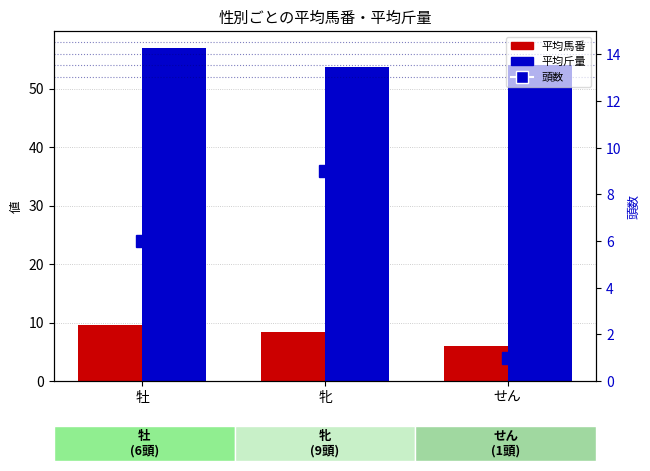

Where is 頭数 nearest to the value 5?

牡